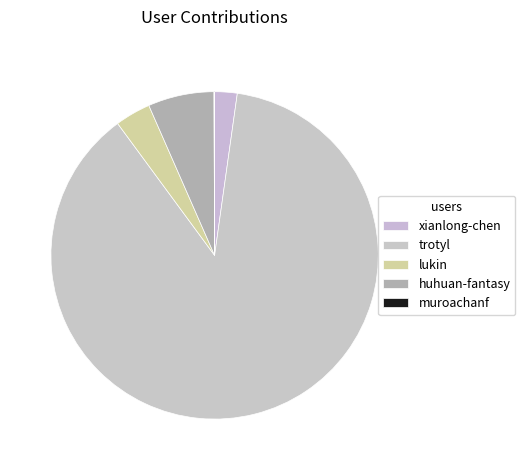

Is it true that muroachanf is 13% of the pie?

False